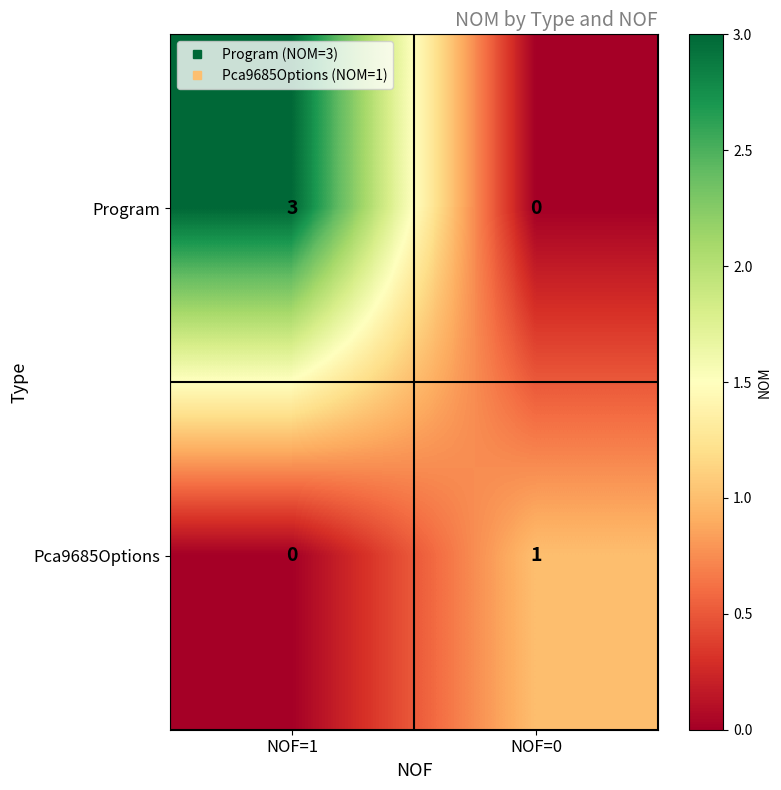

Reading left to right, what are all the values shown in this chart?

Program: NOF=1=3	NOF=0=0
Pca9685Options: NOF=1=0	NOF=0=1